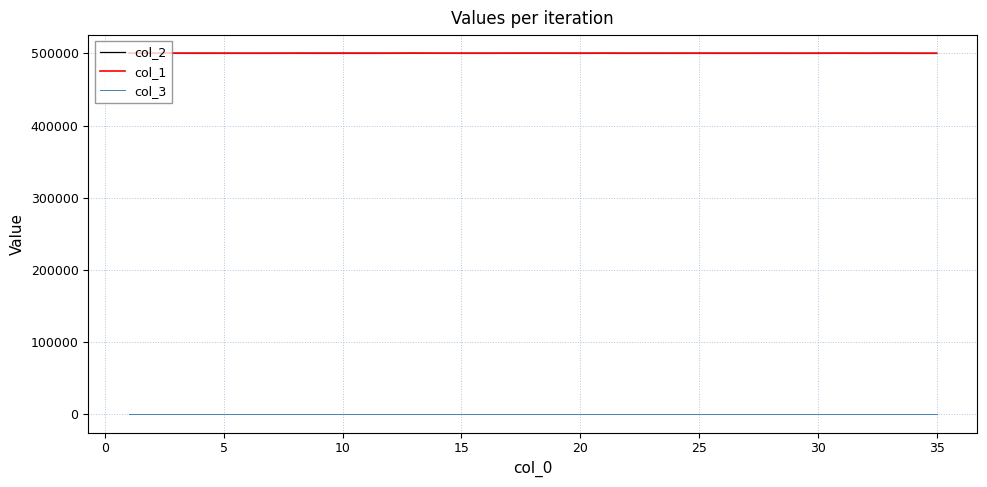

Does the chart display data point markers on the line(s)?

No